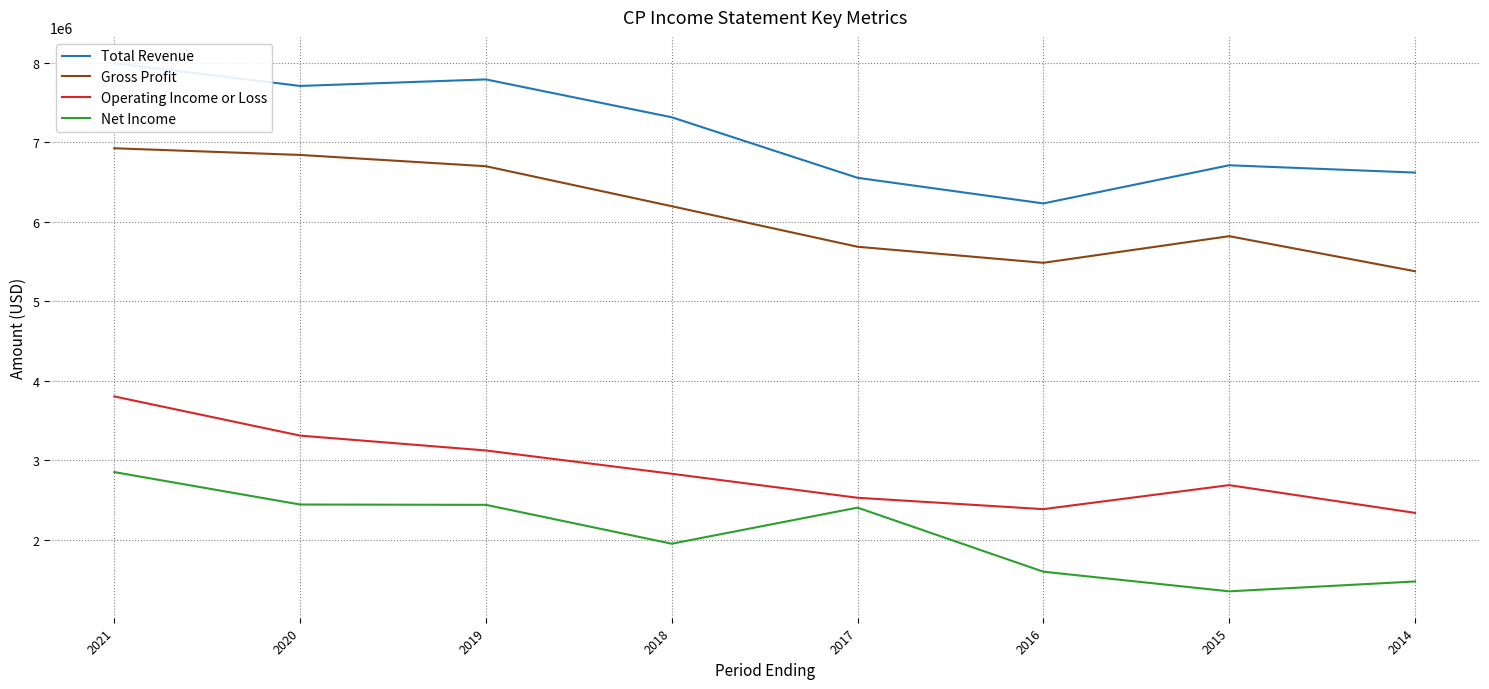

How many interior local valleys does the Gross Profit series have?

1